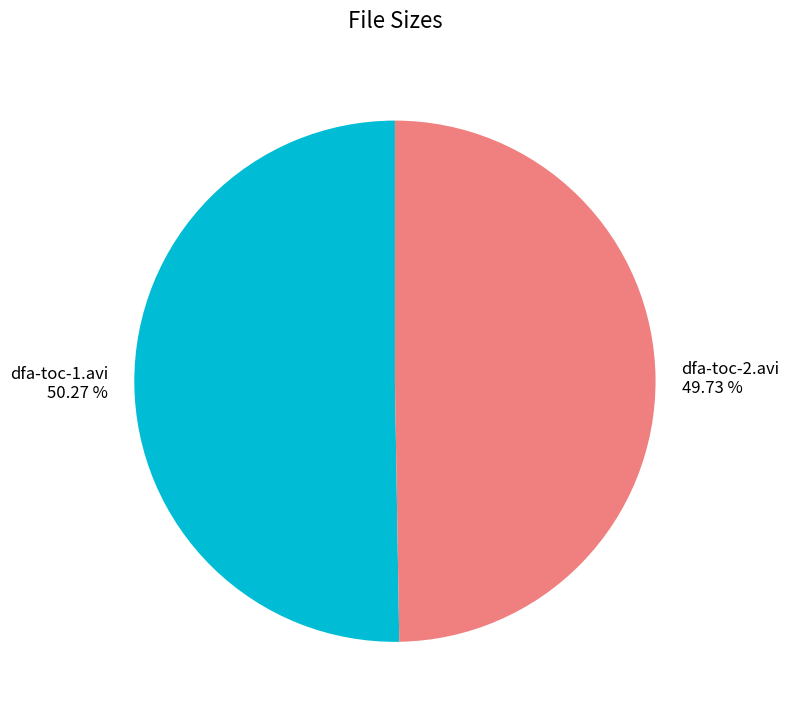

To the nearest percent, what percentage of the pie is dfa-toc-1.avi?

50%